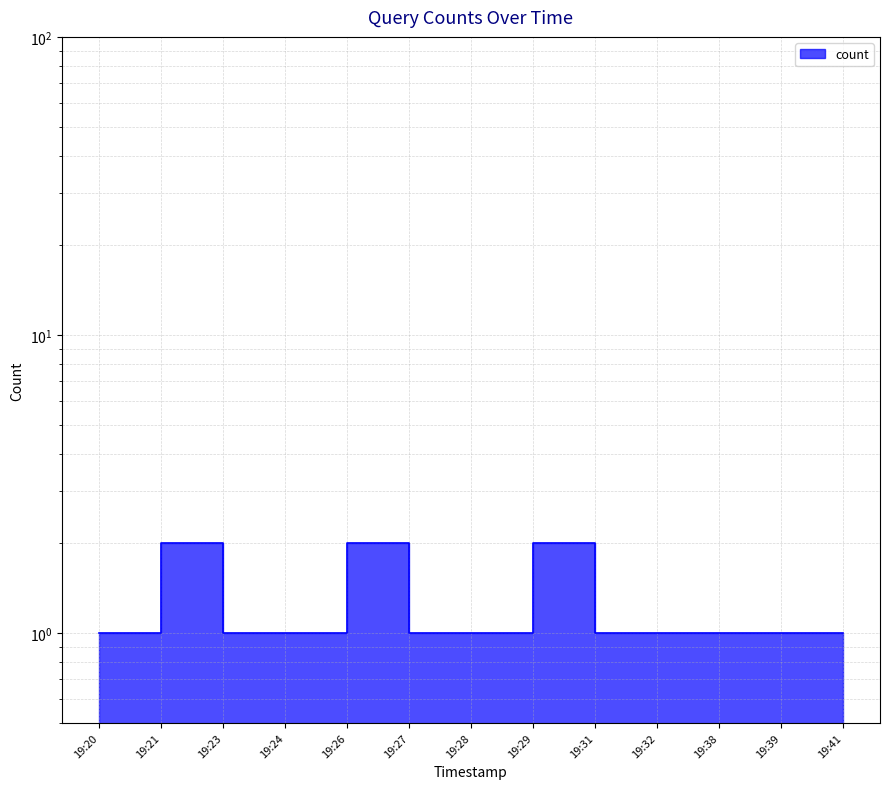

At which category does the chart reach its peak across all series?

19:21